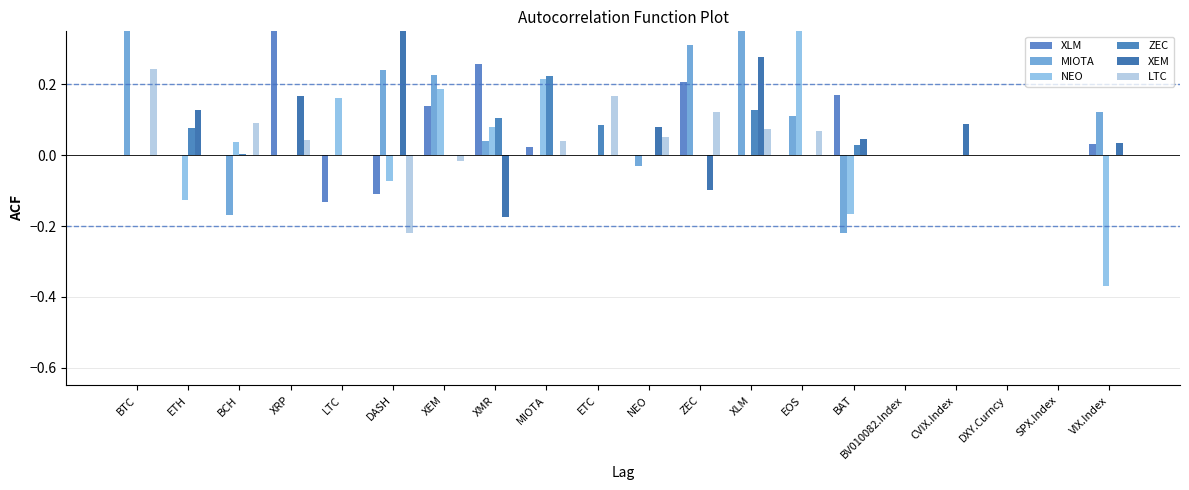

How many values in the LTC series exceed 0?

9